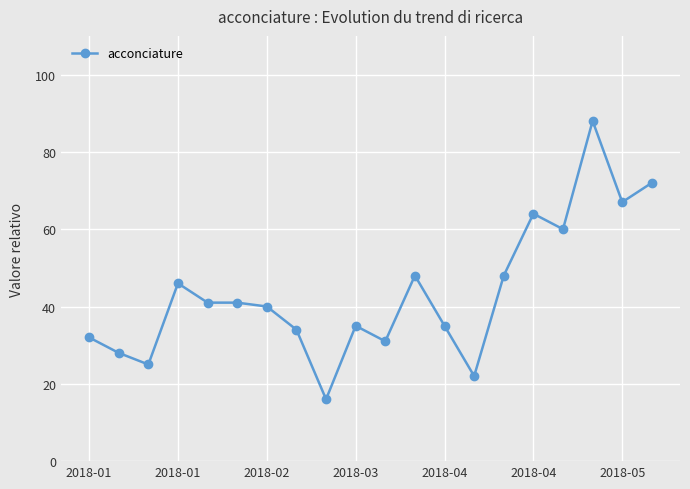

What is the minimum value shown in the chart?

16